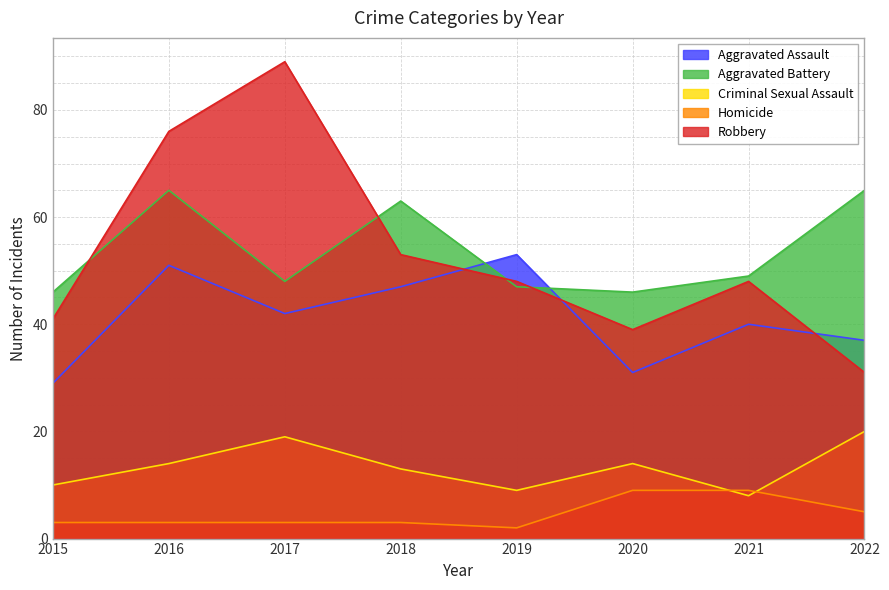

What is the average value of the Aggravated Battery series?

54